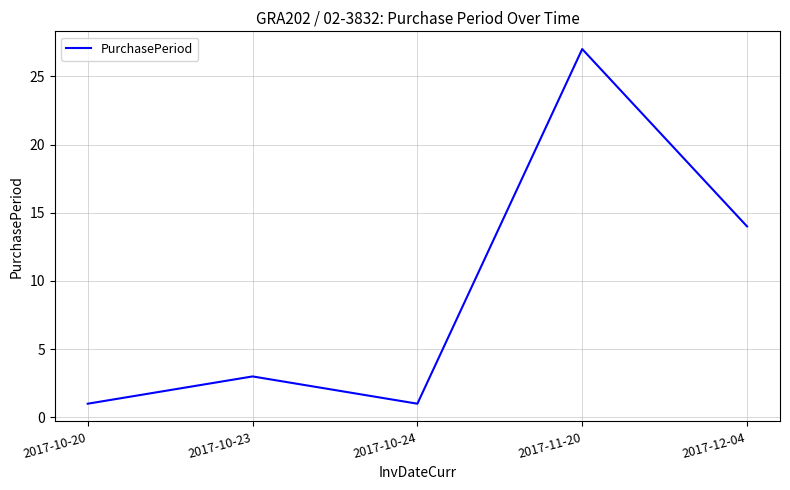

What is the difference between the values at 2017-11-20 and 2017-10-20?

26